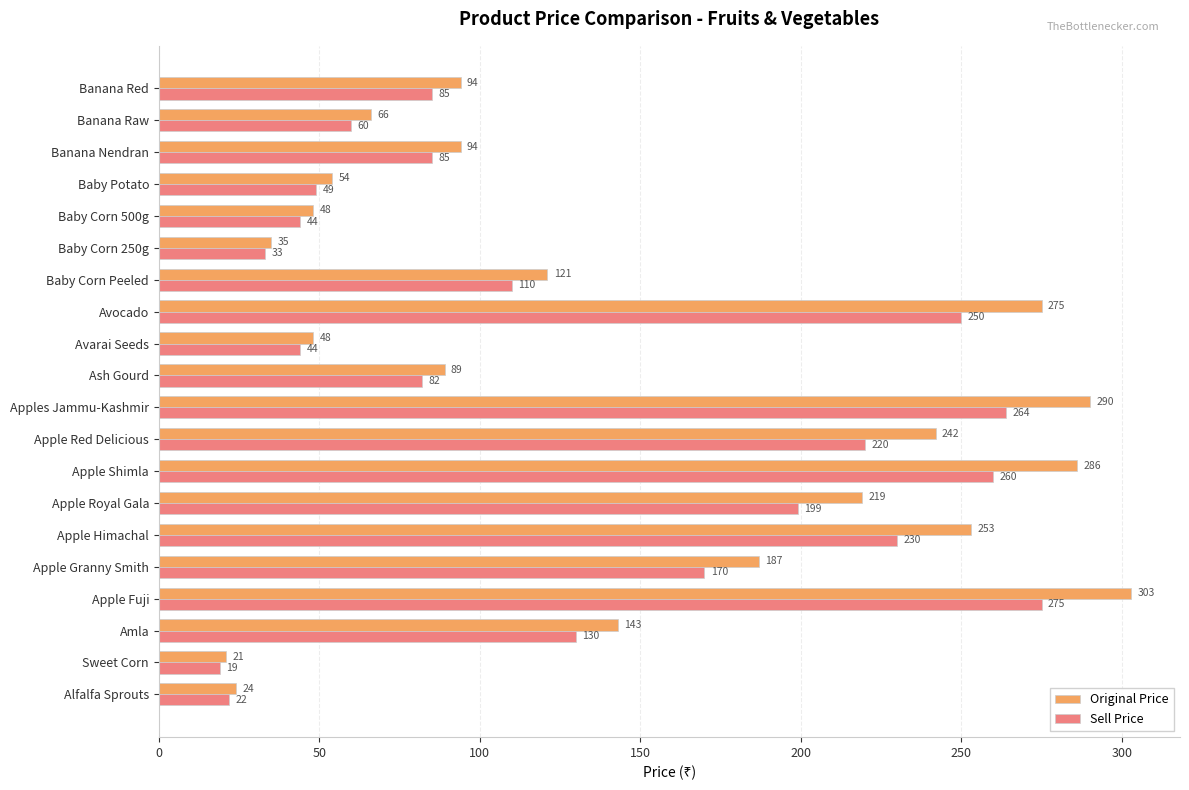

What is the average value of the Original Price series?

145